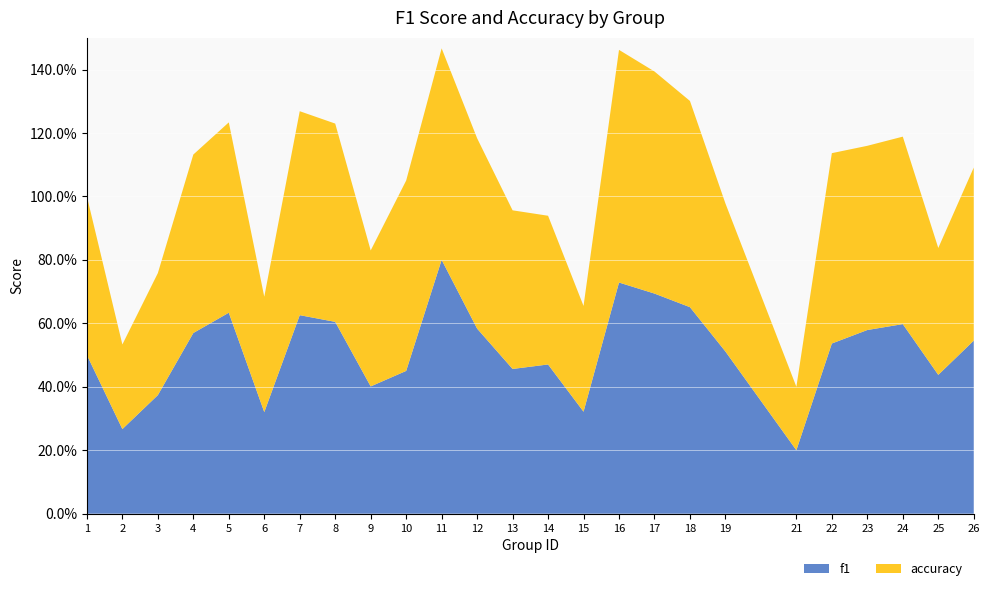

Reading right to left, transcribe all the data shown in this chart.

f1: 0.5	0.4	0.6	0.6	0.5	0.2	0.5	0.7	0.7	0.7	0.3	0.5	0.5	0.6	0.8	0.5	0.4	0.6	0.6	0.3	0.6	0.6	0.4	0.3	0.5
accuracy: 0.5	0.4	0.6	0.6	0.6	0.2	0.5	0.7	0.7	0.7	0.3	0.5	0.5	0.6	0.7	0.6	0.4	0.6	0.6	0.4	0.6	0.6	0.4	0.3	0.5